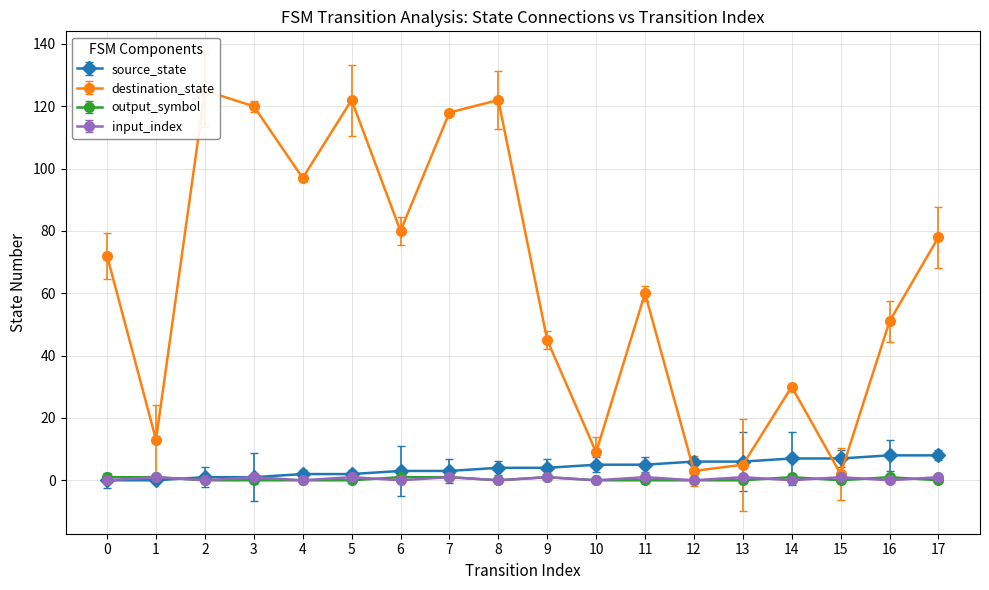

Between 1 and 8, which is larger?

8